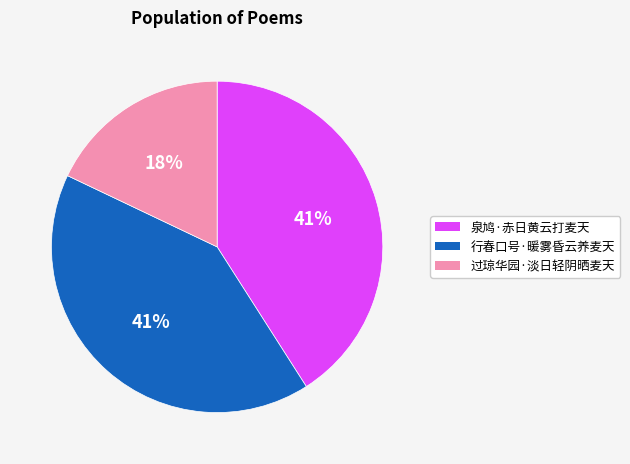

What percentage is the 泉鸠·赤日黄云打麦天 slice, to the nearest percent?

41%